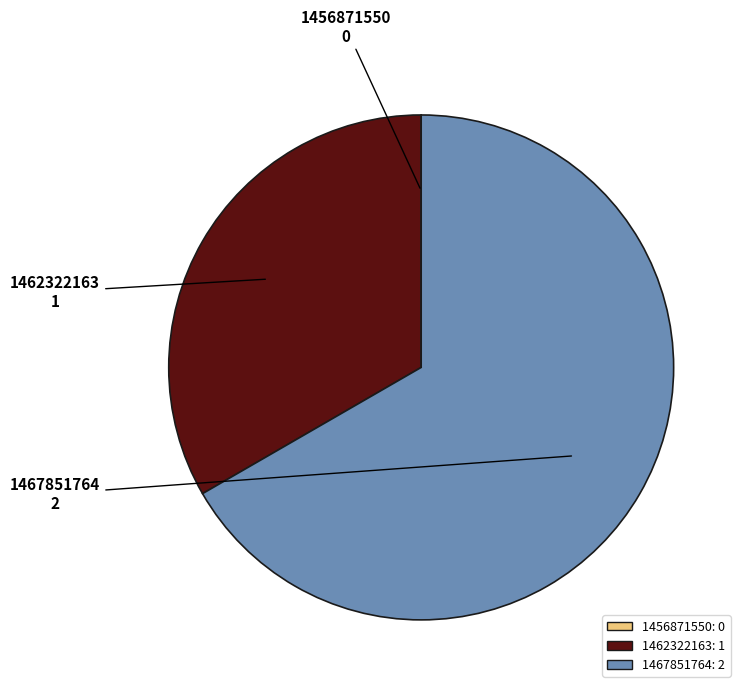

Does 1467851764 represent more than half of the total?

Yes